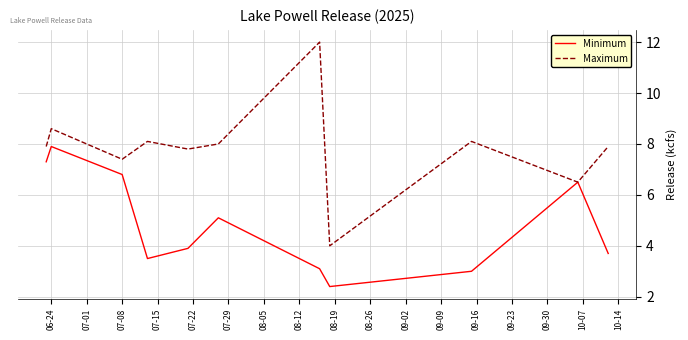

Which series has the widest spread of values?

Maximum